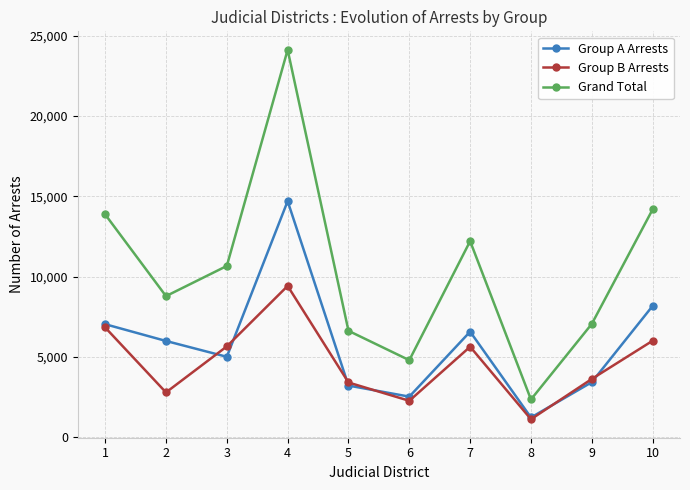

True or false: Group A Arrests has more than 0 interior local peaks.

True